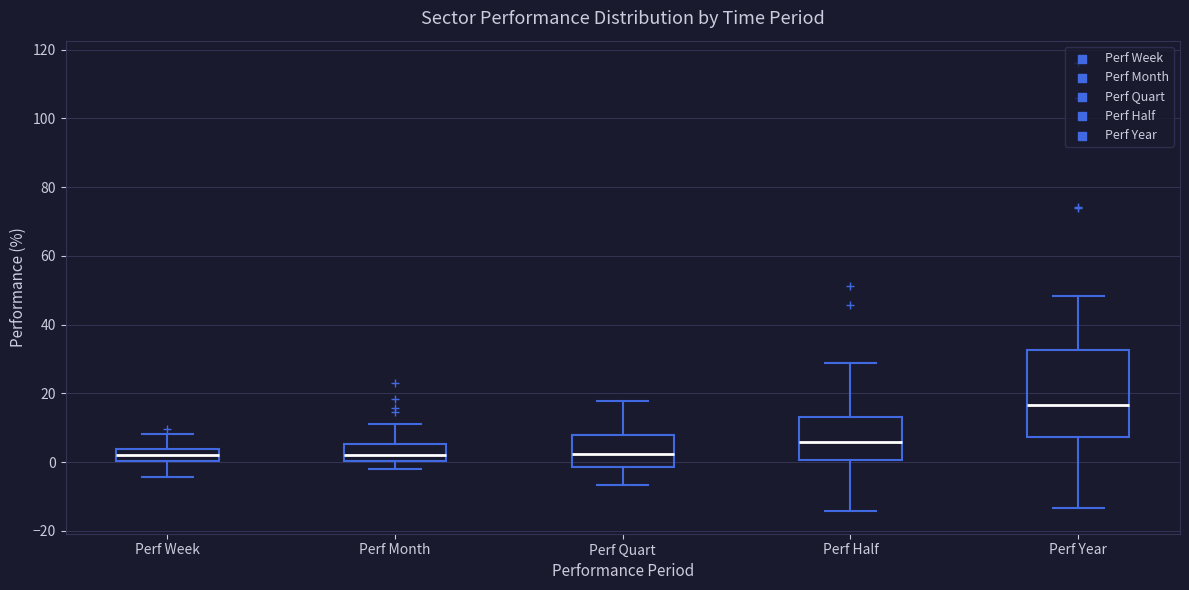

Reading left to right, transcribe this box plot: for each box, give where its median line is, the range the box spans, and where its two whiskers end, as read against the y-axis. The values are not printed on the chart, so give them approximately, as read against the axis.

Perf Week: median 2, box 0 to 4, whiskers -4 to 8
Perf Month: median 2, box 0 to 6, whiskers -2 to 12
Perf Quart: median 2, box -2 to 8, whiskers -6 to 18
Perf Half: median 6, box 0 to 14, whiskers -14 to 28
Perf Year: median 16, box 8 to 32, whiskers -14 to 48